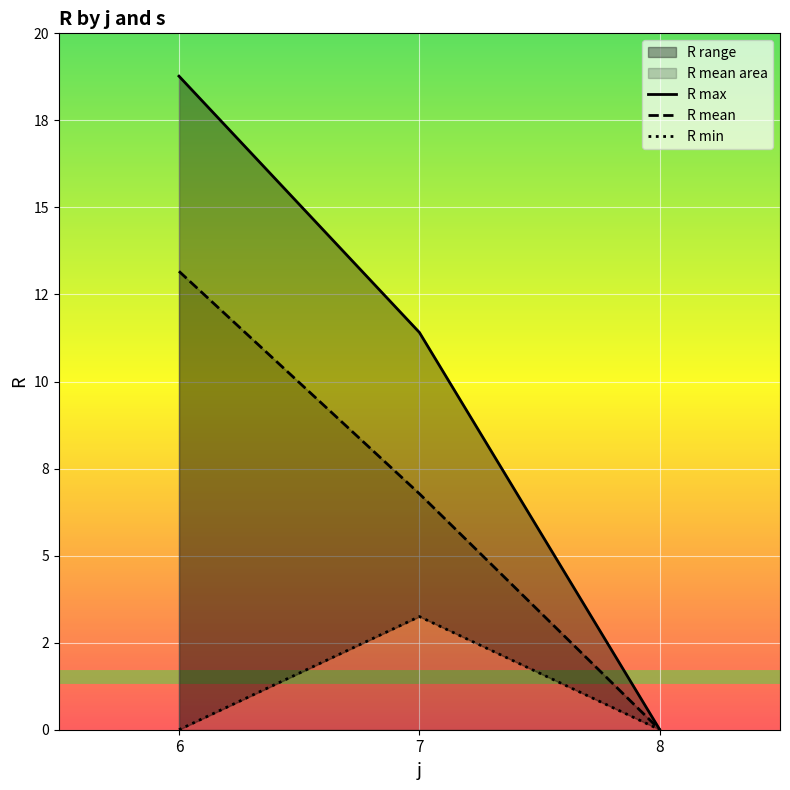

At which category is the sum across all series the highest?

6